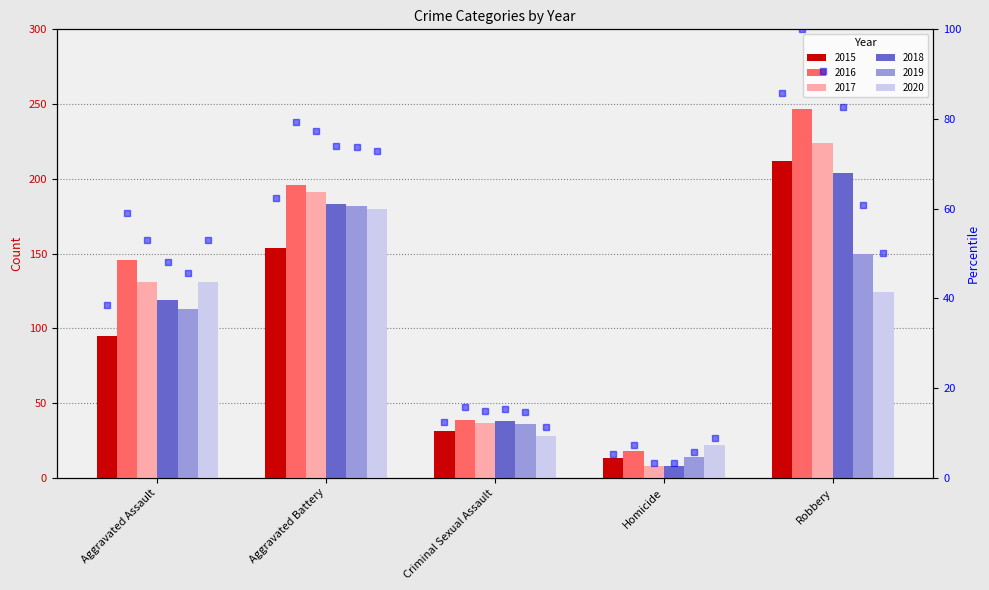

What is the minimum value shown in the chart?

8